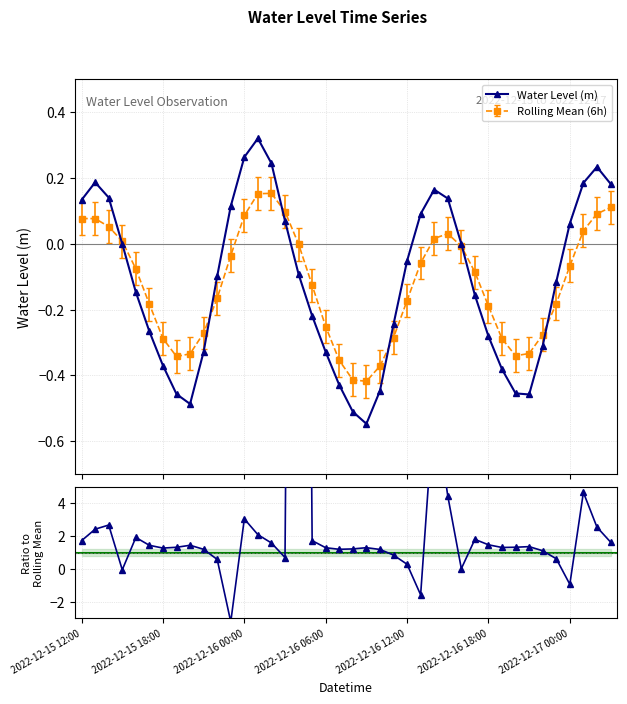

True or false: Ratio to Rolling Mean and Water Level (m) intersect in this chart.

True